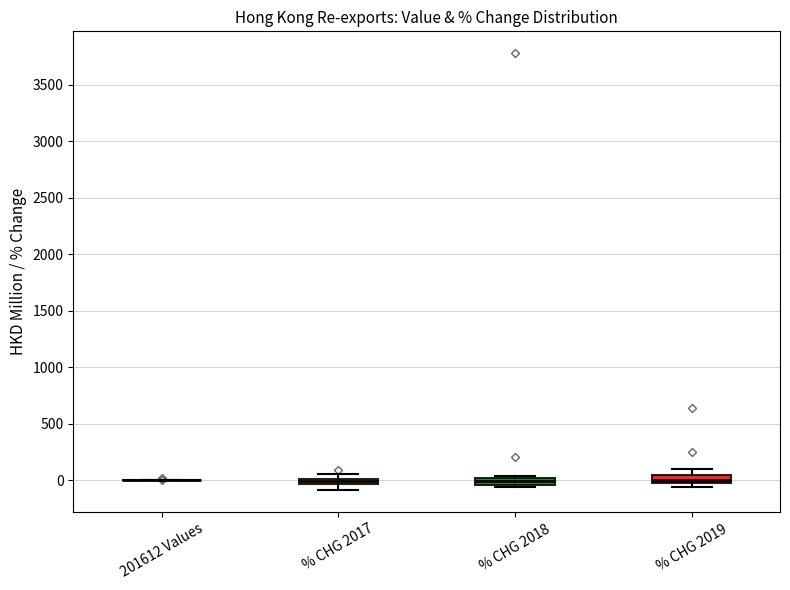

Where is the upper edge of the box for % CHG 2017 on the y-axis? The values are not printed on the chart, so give them approximately, as read against the axis.

0